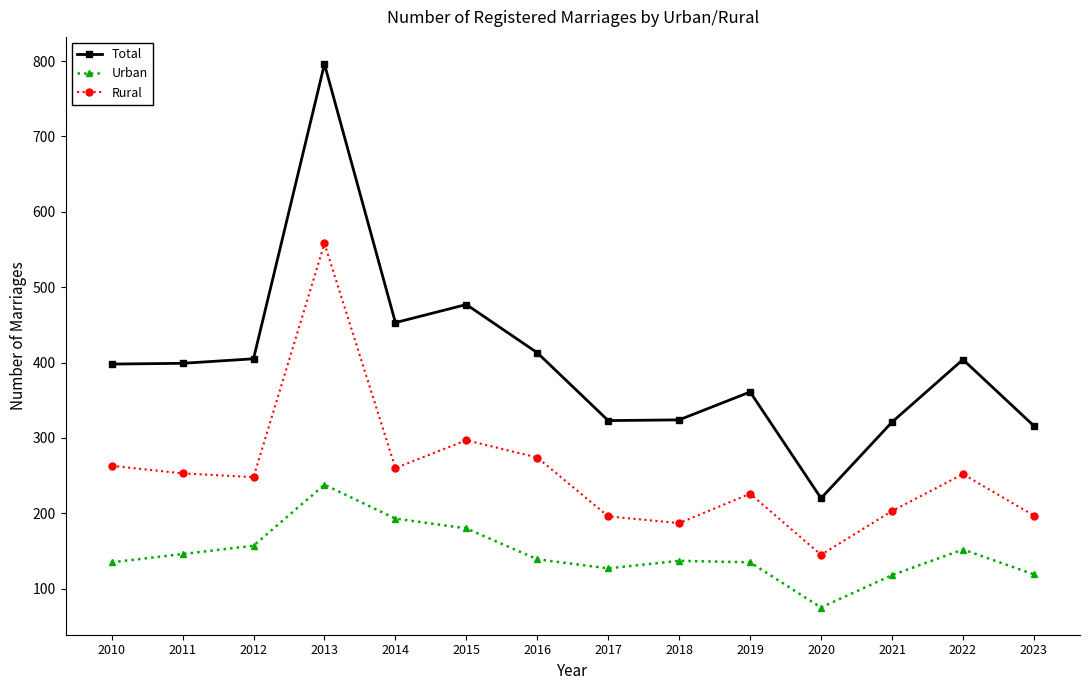

List the series in order of their peak value, highest first.

Total, Rural, Urban